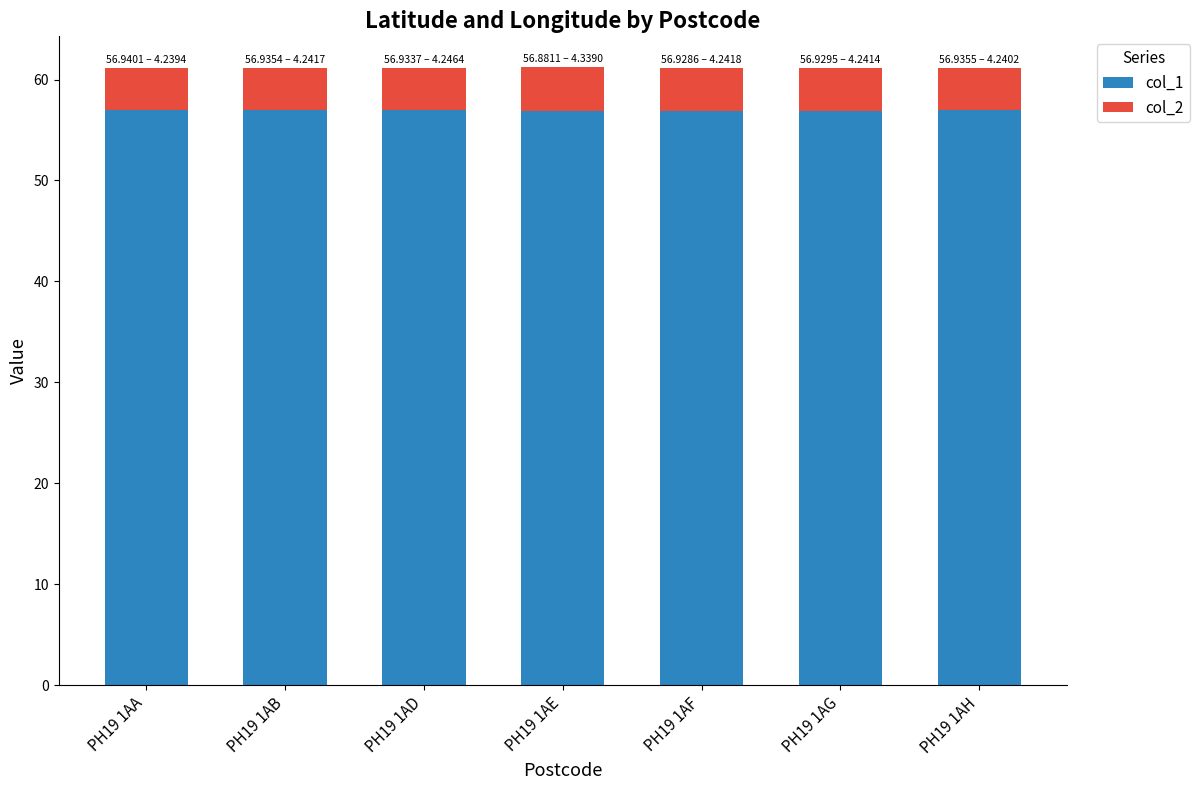

What are all the series names shown in the legend?

col_1, col_2